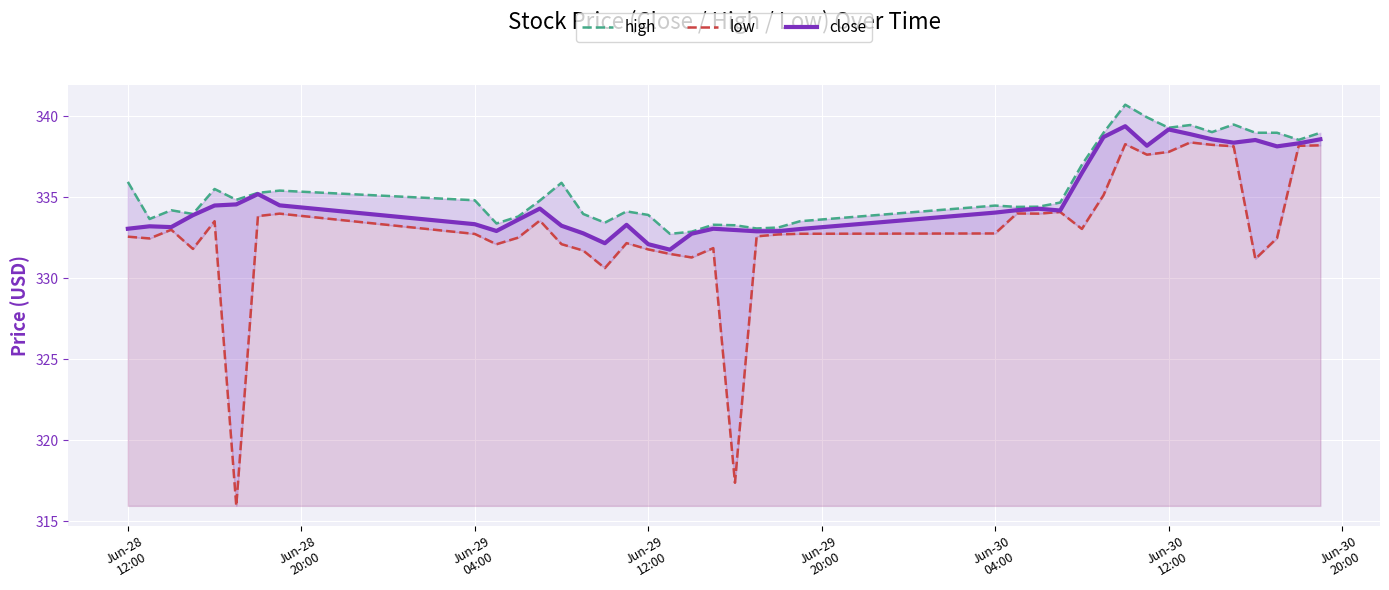

What is the minimum value for close?

331.8